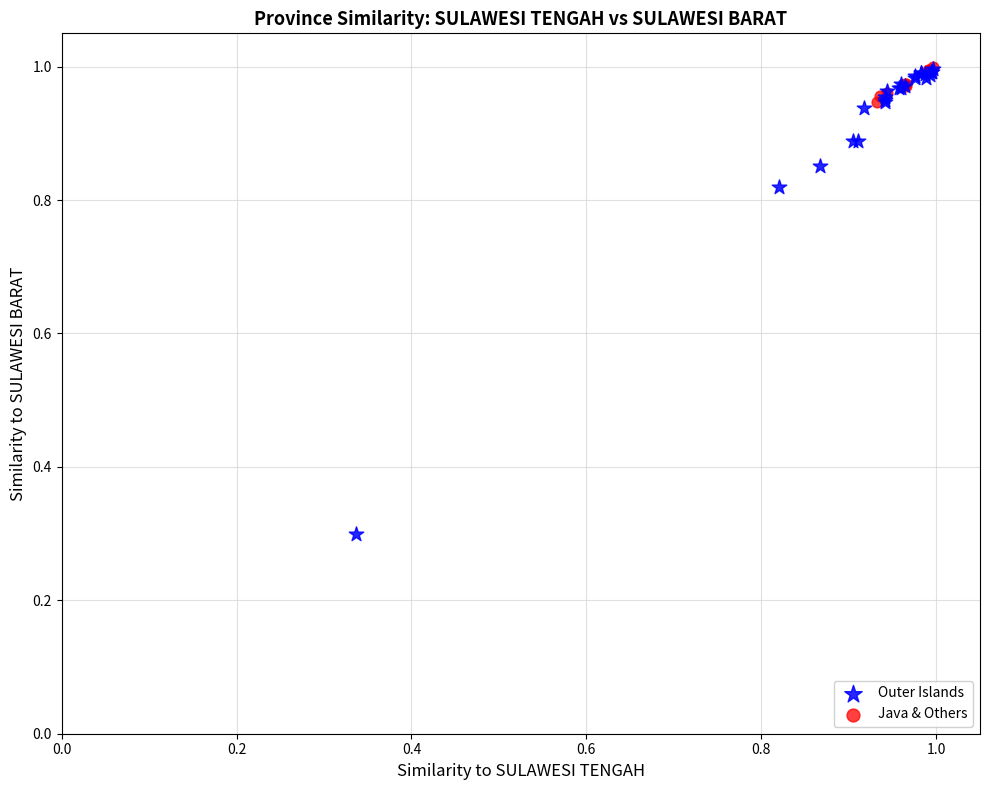

Which series has the largest Y range (max minus min)?

Outer Islands